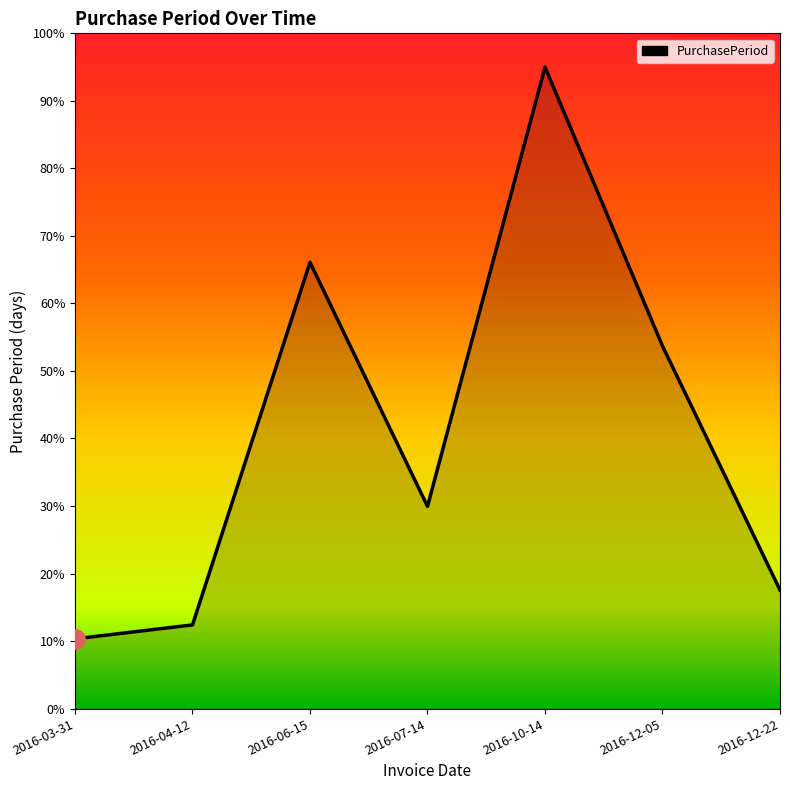

What is the change in value from 2016-03-31 to 2016-06-15?

+55.8